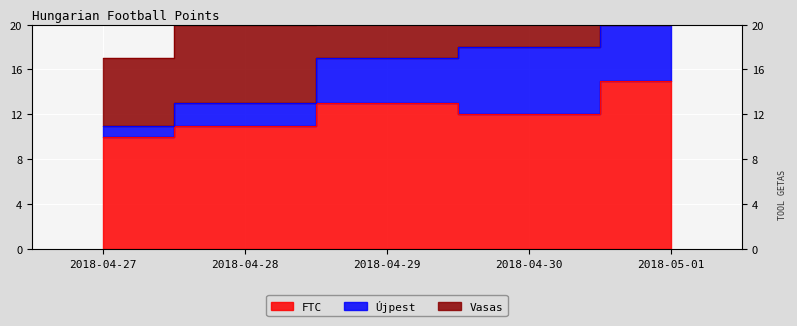

What are all the series names shown in the legend?

FTC, Újpest, Vasas